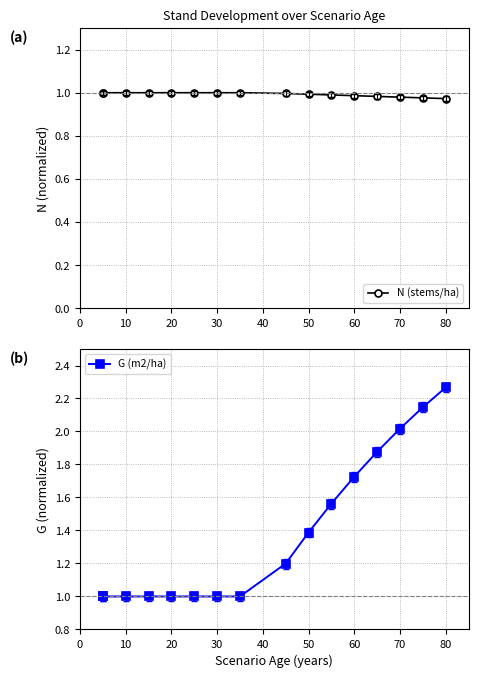

True or false: G (m2/ha) has a value of 1.7 at 70.

False